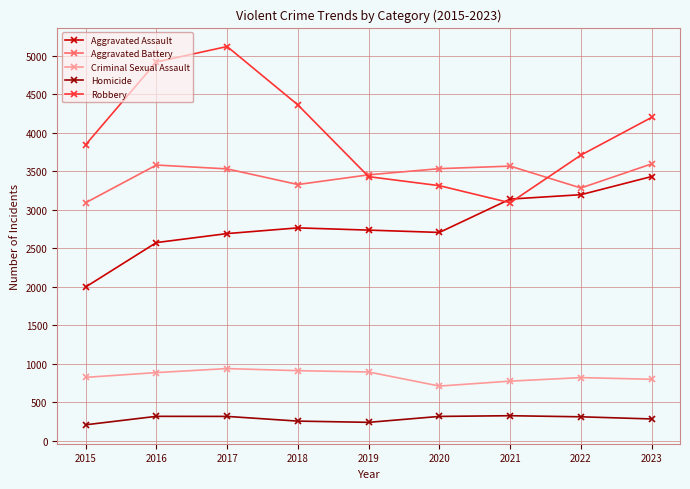

At how many categories does at least one series exceed 4967?

1